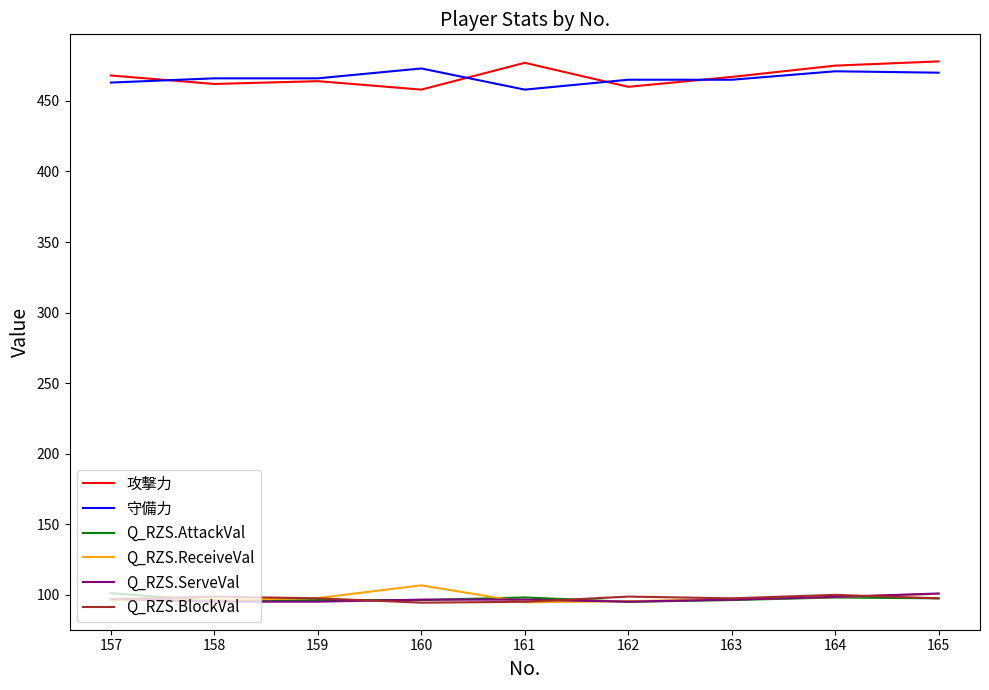

True or false: Q_RZS.ServeVal and 攻撃力 cross at least once.

False